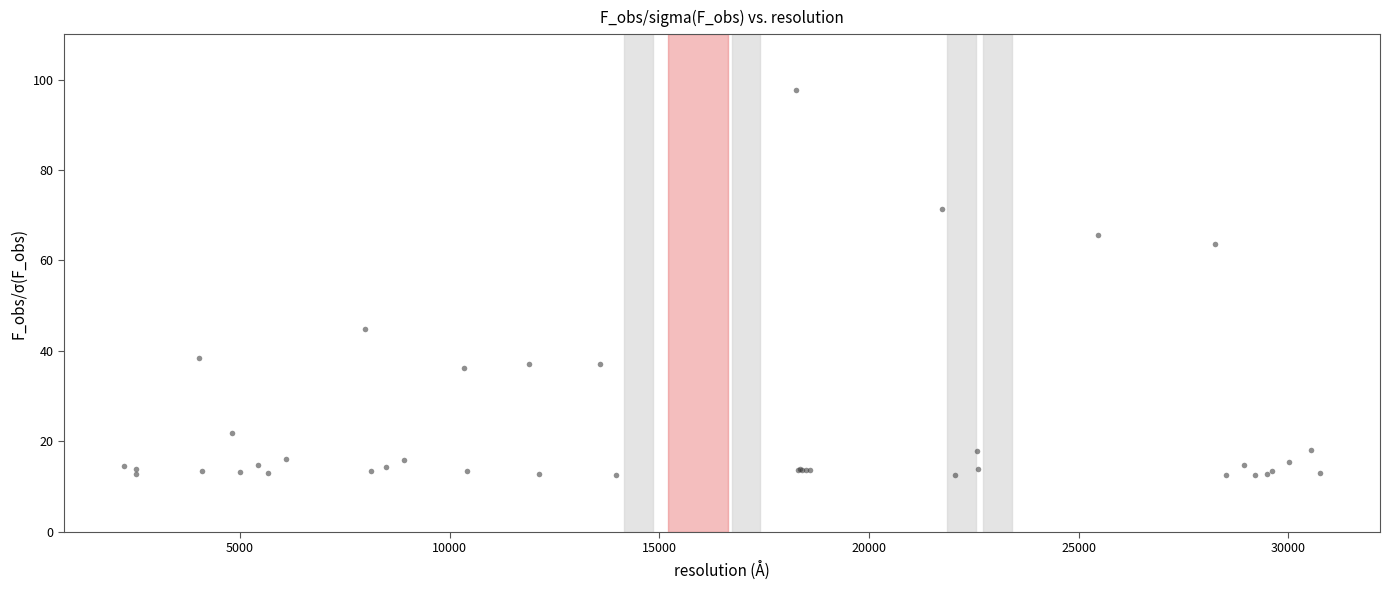

What Y value in the scatter plot is closest to 55?

63.6